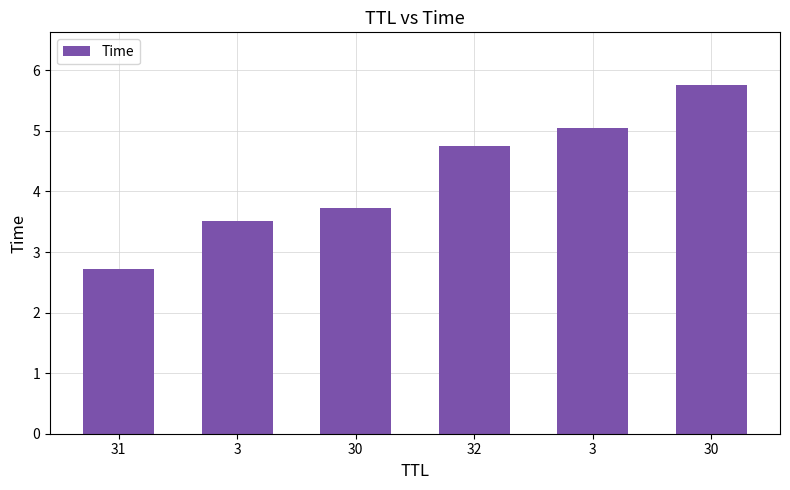

Between 32 and 3, which is larger?

3